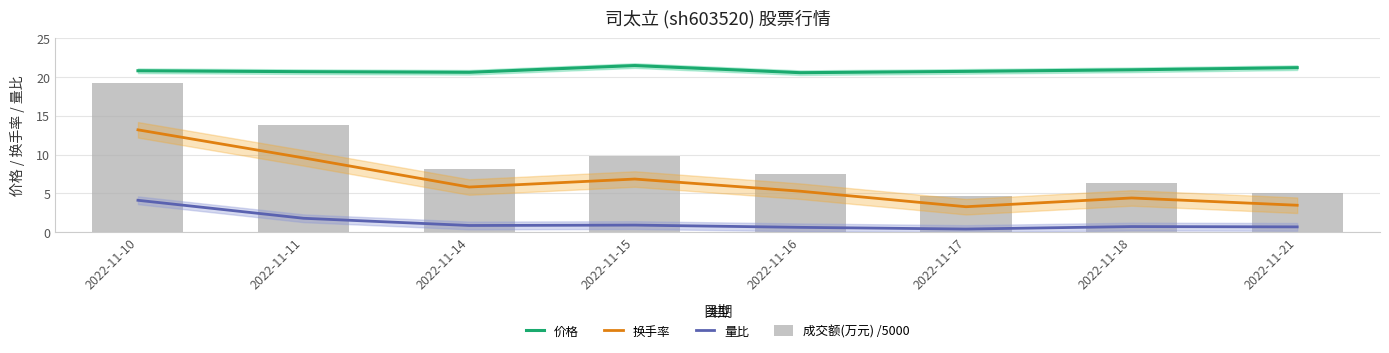

The value of 成交额(万元) /5000 at 2022-11-10 is 30.9. True or false?

False